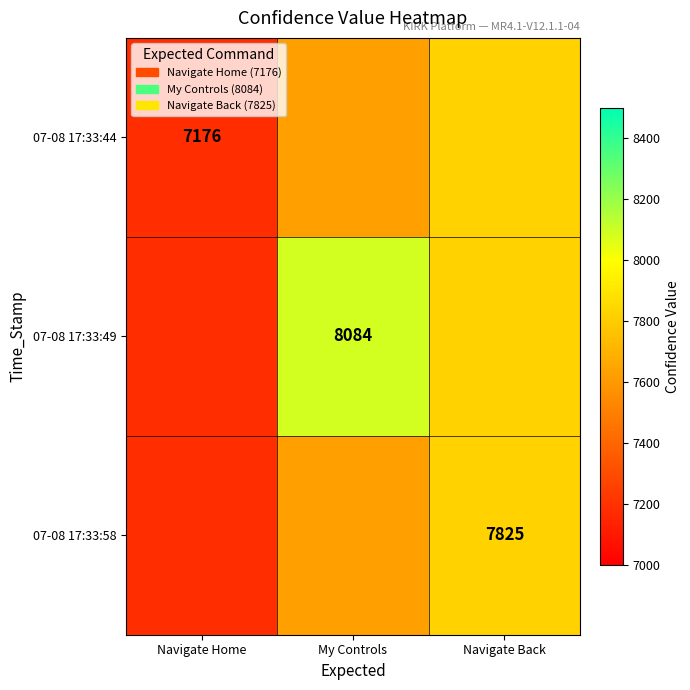

True or false: 07-08 17:33:44 has a value of 7176 at Navigate Home.

True